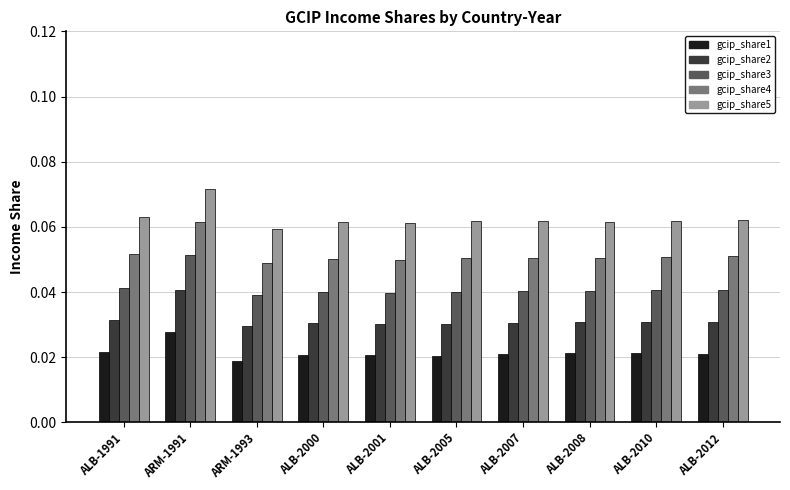

What is the label of the 2nd bar from the left?

ARM-1991